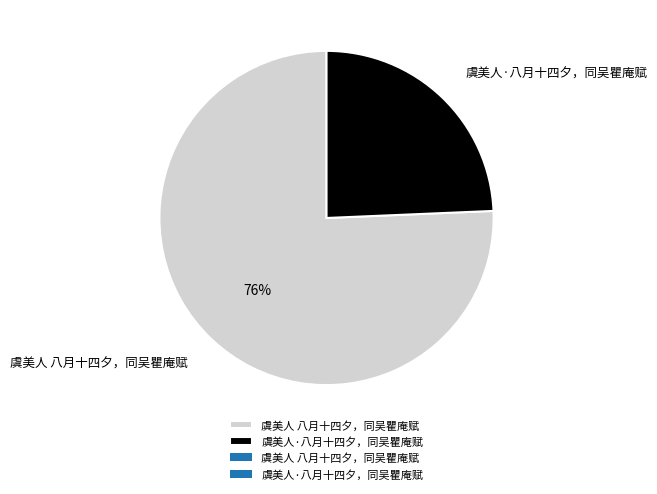

Combined, do 虞美人 八月十四夕，同吴瞿庵赋 and 虞美人·八月十四夕，同吴瞿庵赋 account for over 50%?

Yes